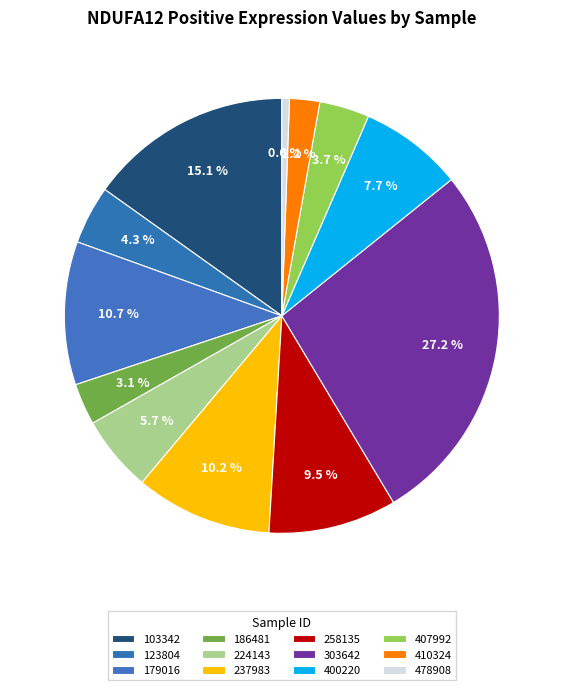

Does 237983 account for over 50% of the chart?

No